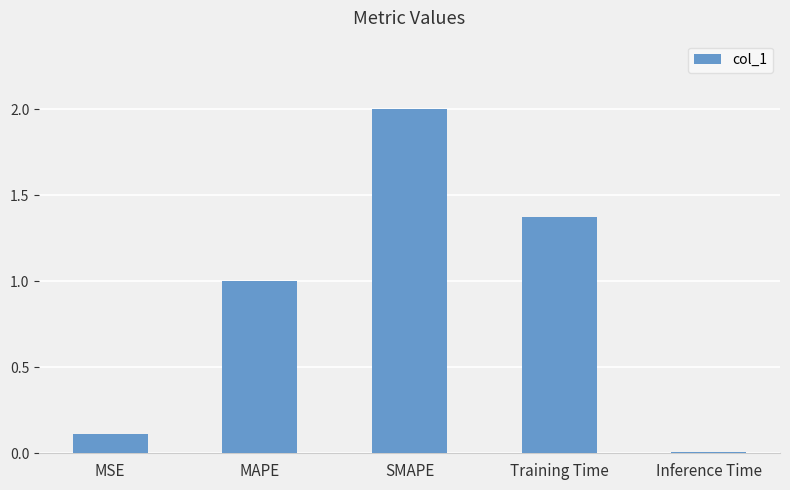

What is the ratio of the value at MAPE to the value at SMAPE?

0.5